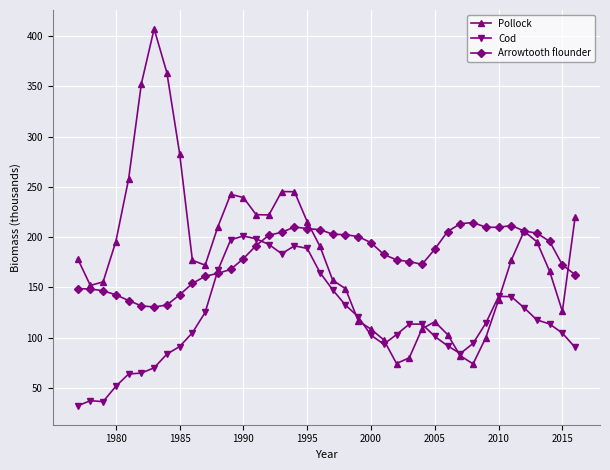

Which series has the widest spread of values?

Pollock